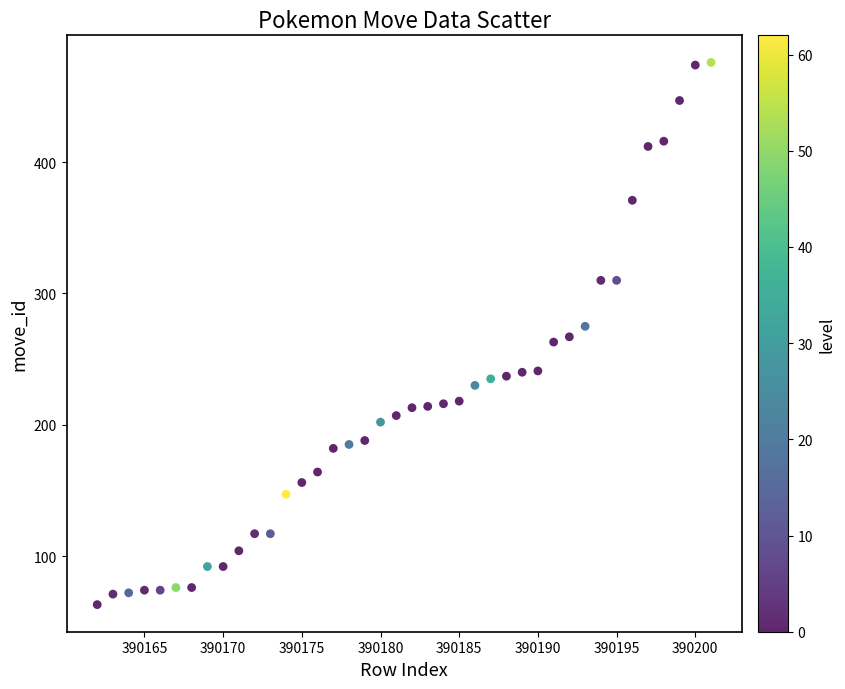

What is the range of X values (max minus min)?

39